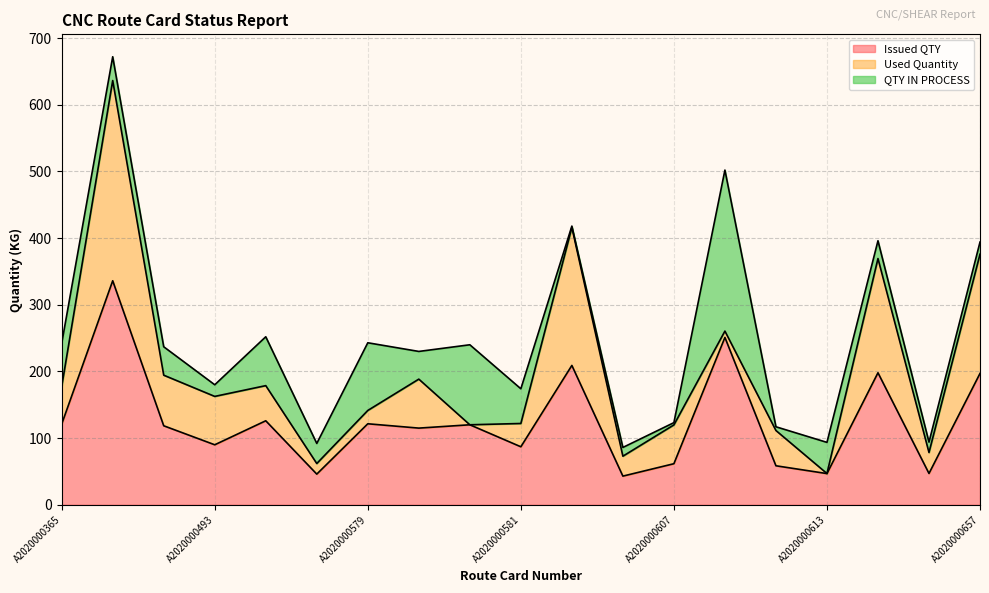

Which series changed the most between A2020000581 and A2020000653?

Issued QTY